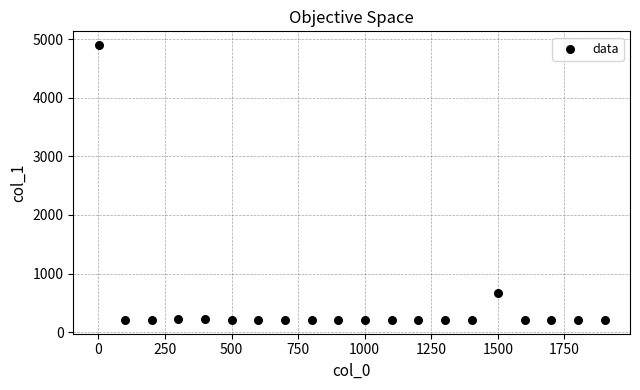

What Y value in the scatter plot is closest to 2553?

673